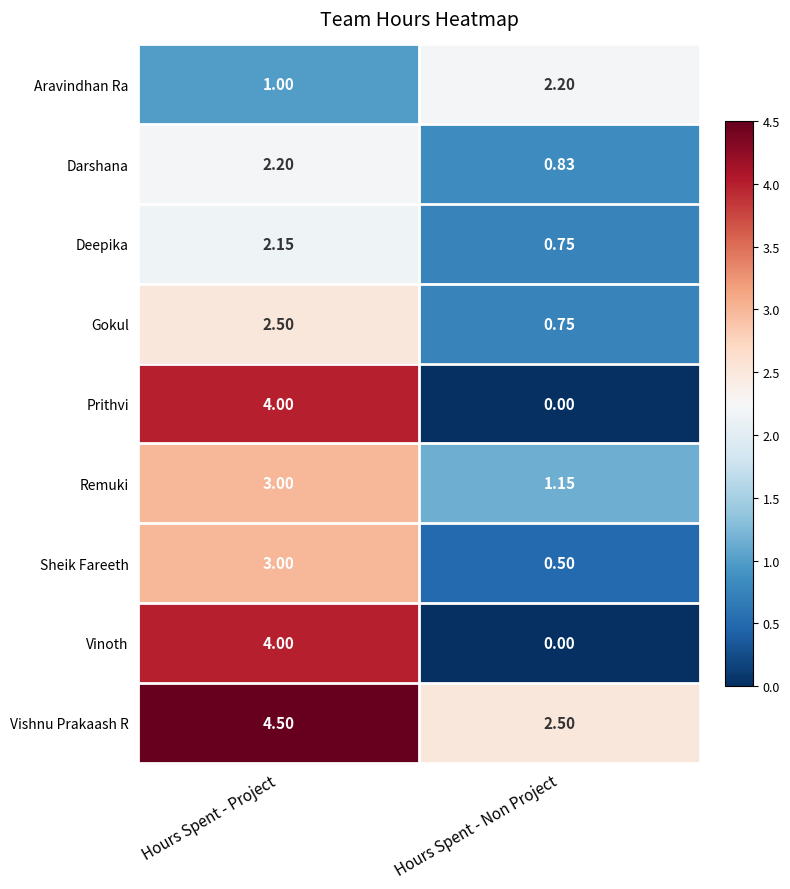

Where is Deepika nearest to the value 1?

Hours Spent - Non Project